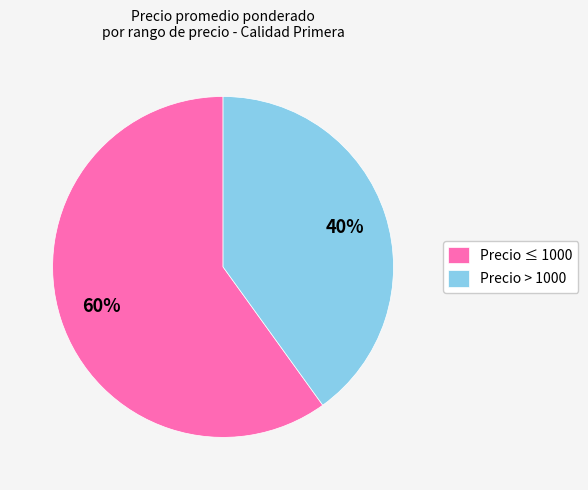

Which slice is the largest?

Precio ≤ 1000